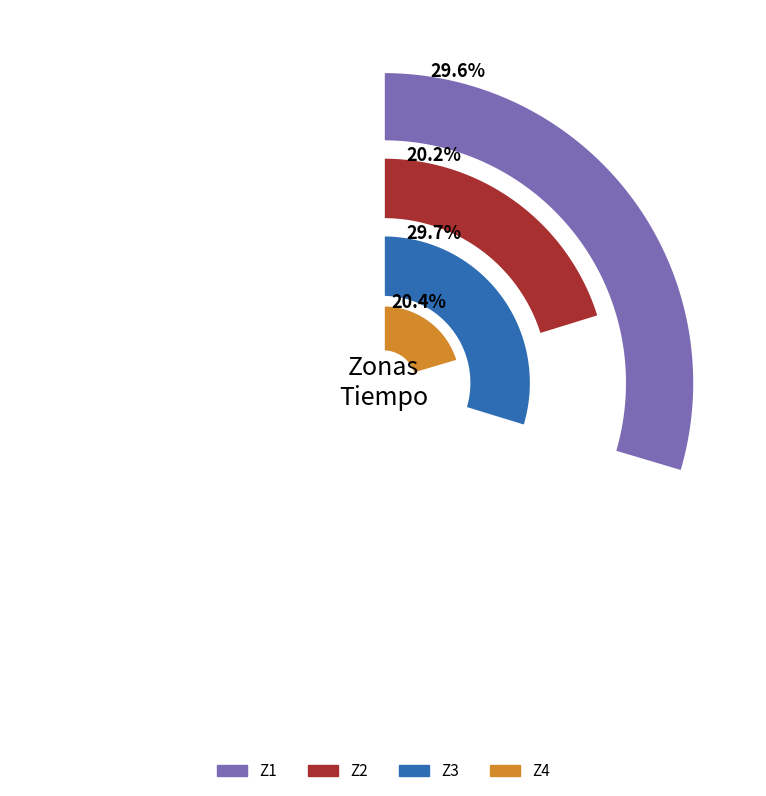

Is it true that Z1 is 35% of the pie?

False